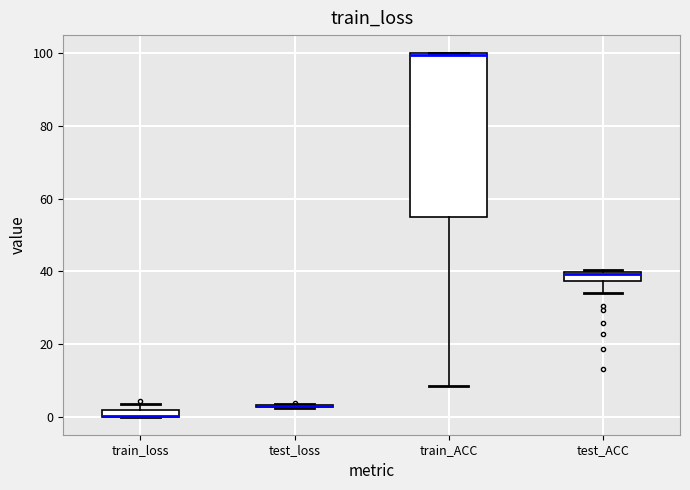

Where is the lower edge of the box for test_ACC on the y-axis? The values are not printed on the chart, so give them approximately, as read against the axis.

38